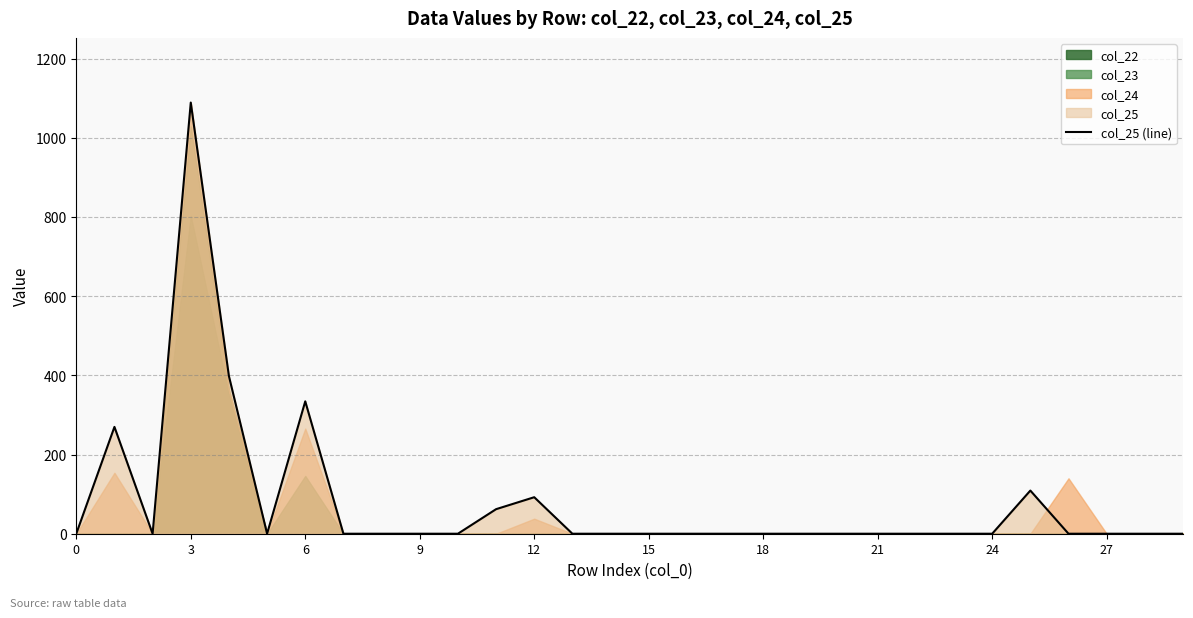

Where is the first local maximum?

3